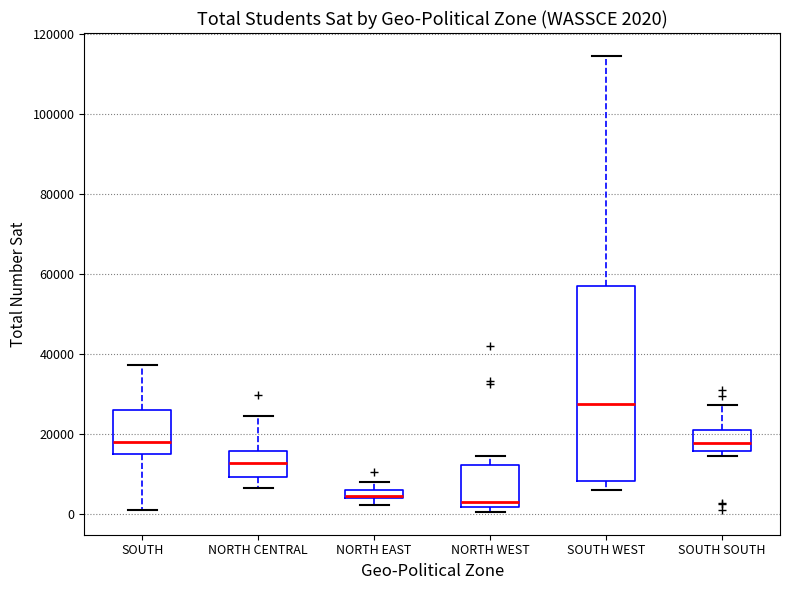

Comparing the boxes themselves (not the whiskers), which one is the tallest?

SOUTH WEST